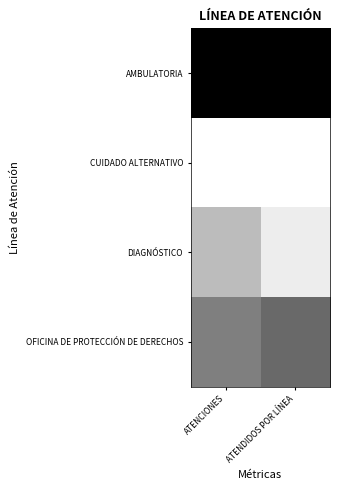

Reading left to right, transcribe all the data shown in this chart.

AMBULATORIA: ATENCIONES=1.0	ATENDIDOS POR LÍNEA=1.0
CUIDADO ALTERNATIVO: ATENCIONES=0.0	ATENDIDOS POR LÍNEA=0.0
DIAGNÓSTICO: ATENCIONES=0.3	ATENDIDOS POR LÍNEA=0.1
OFICINA DE PROTECCIÓN DE DERECHOS: ATENCIONES=0.5	ATENDIDOS POR LÍNEA=0.6